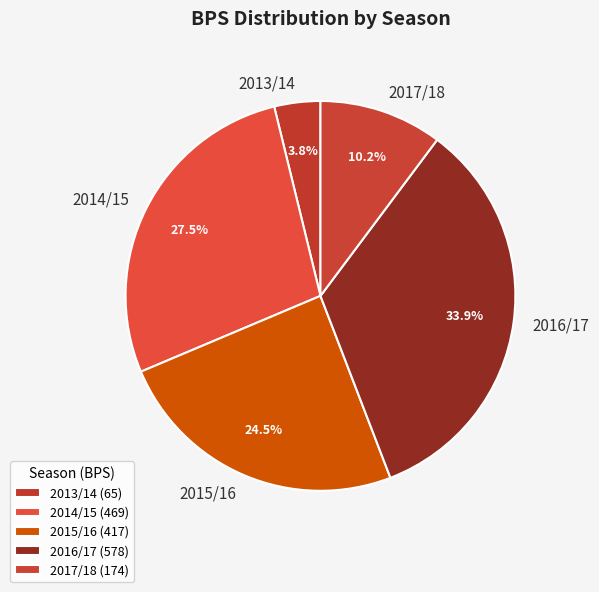

To the nearest percent, what is the combined percentage of 2015/16 and 2017/18?

35%